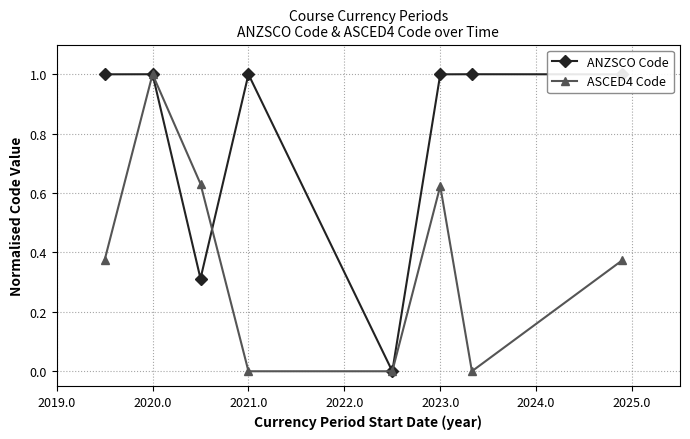

How many series are shown in this chart?

2